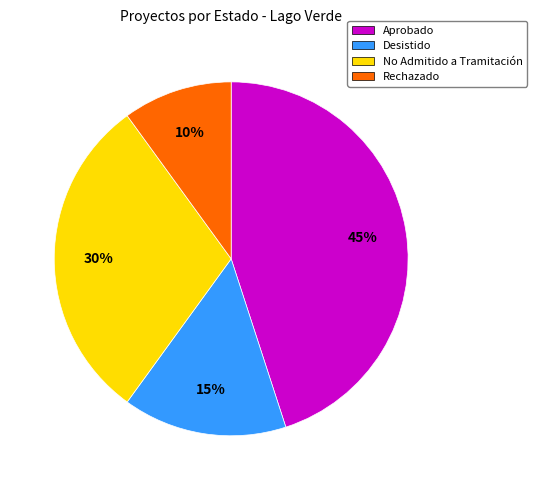

To the nearest percent, what is the difference between the largest and smallest slice percentages?

35%